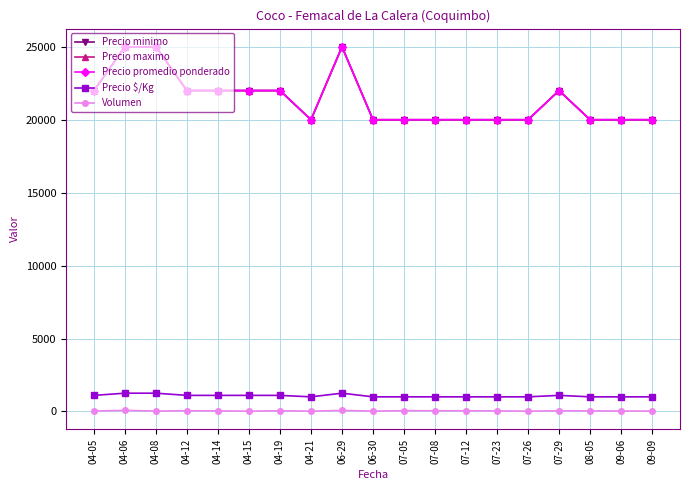

Which series changed the most between 04-19 and 06-30?

Precio minimo